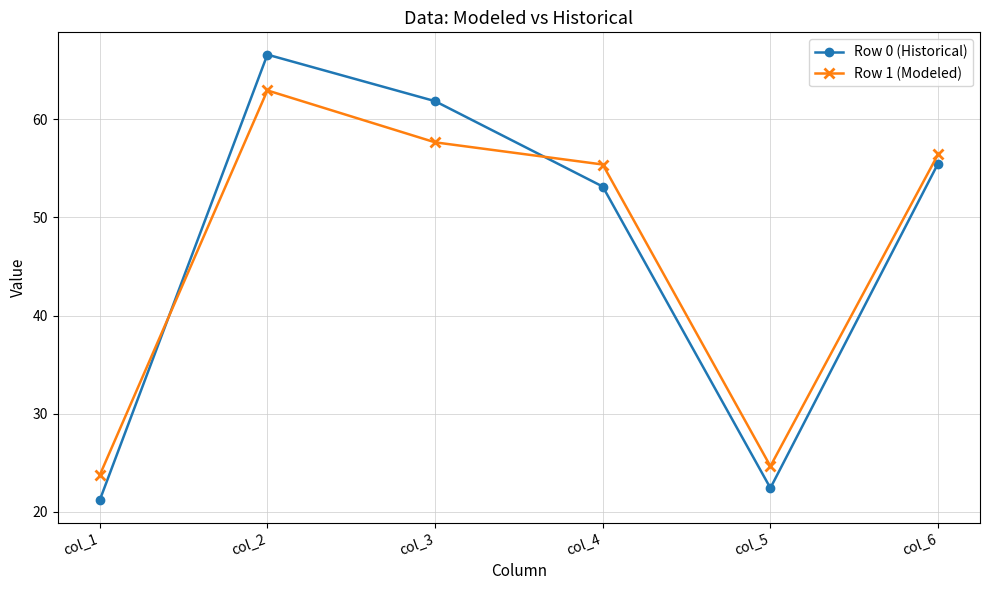

How many lines are shown in the chart?

2